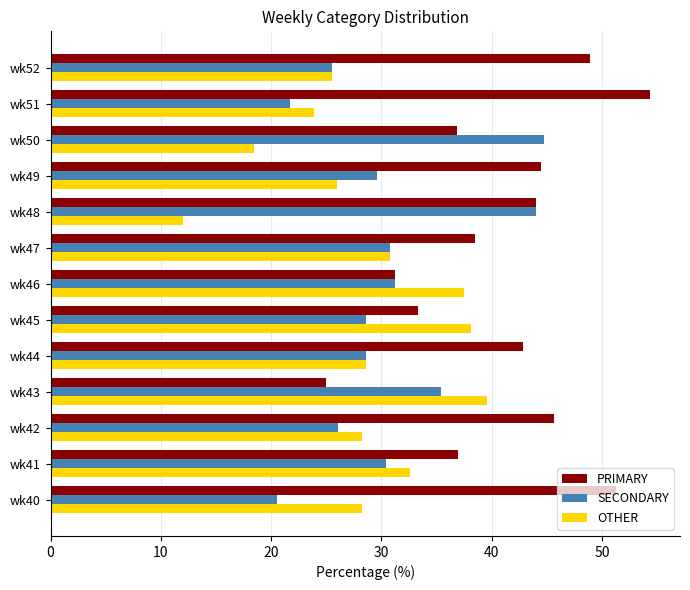

Which series has the widest spread of values?

PRIMARY